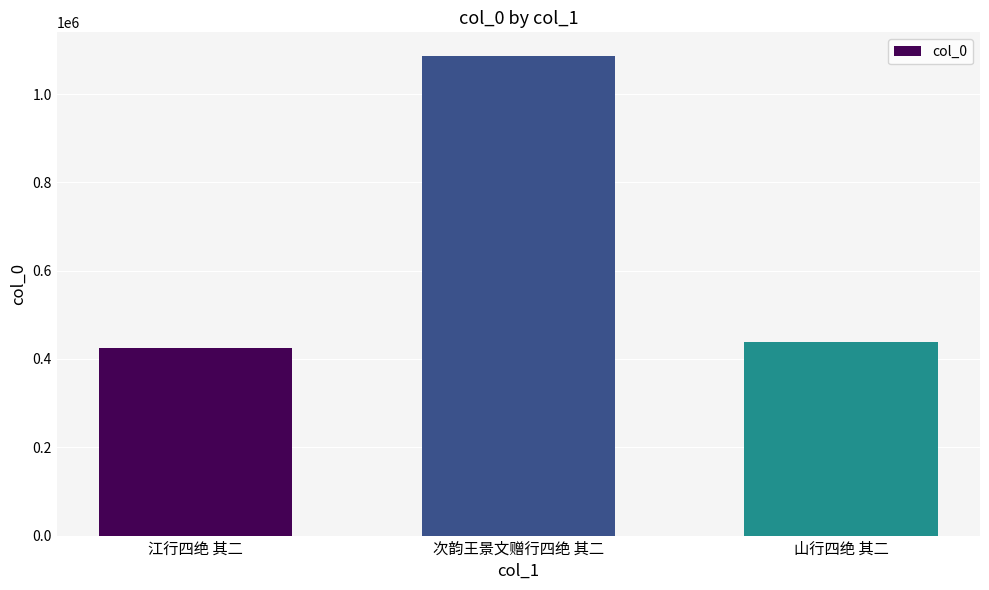

The value at 江行四绝 其二 is 122445. True or false?

False